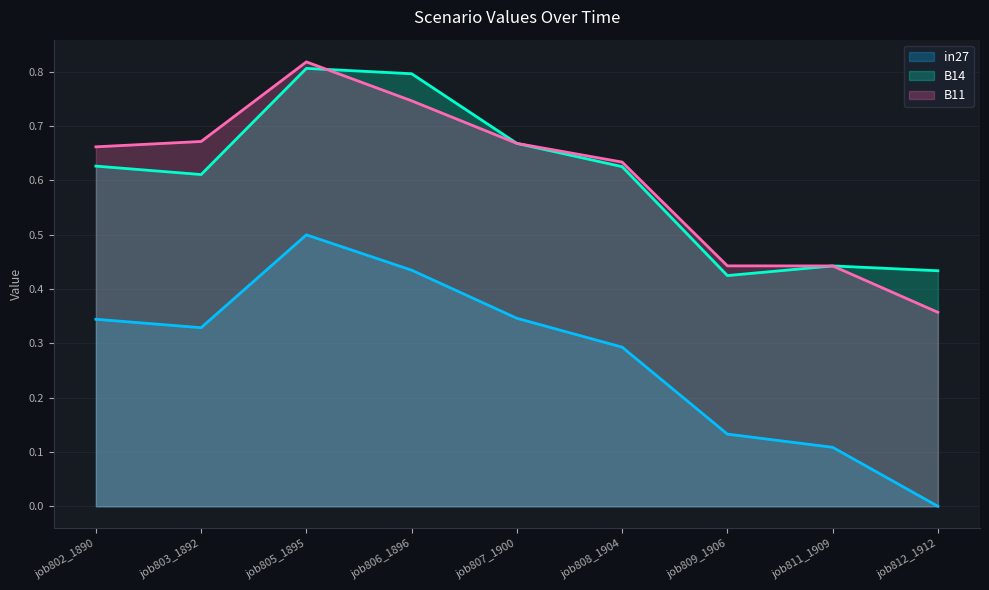

Reading left to right, list all the values displayed in this chart.

in27: 0.3	0.3	0.5	0.4	0.3	0.3	0.1	0.1	0.0
B14: 0.6	0.6	0.8	0.8	0.7	0.6	0.4	0.4	0.4
B11: 0.7	0.7	0.8	0.7	0.7	0.6	0.4	0.4	0.4